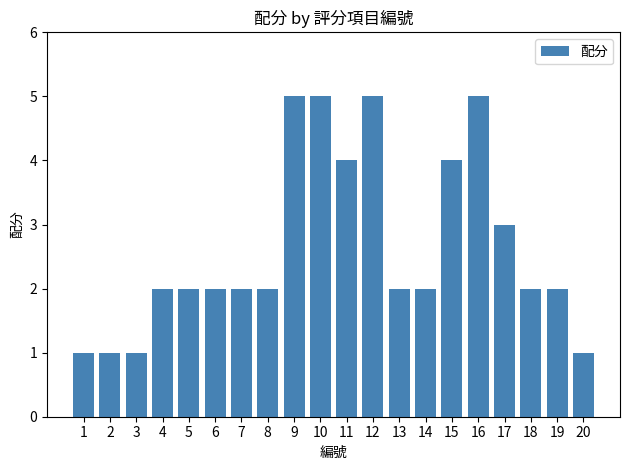

What is the difference between the maximum and minimum values?

4